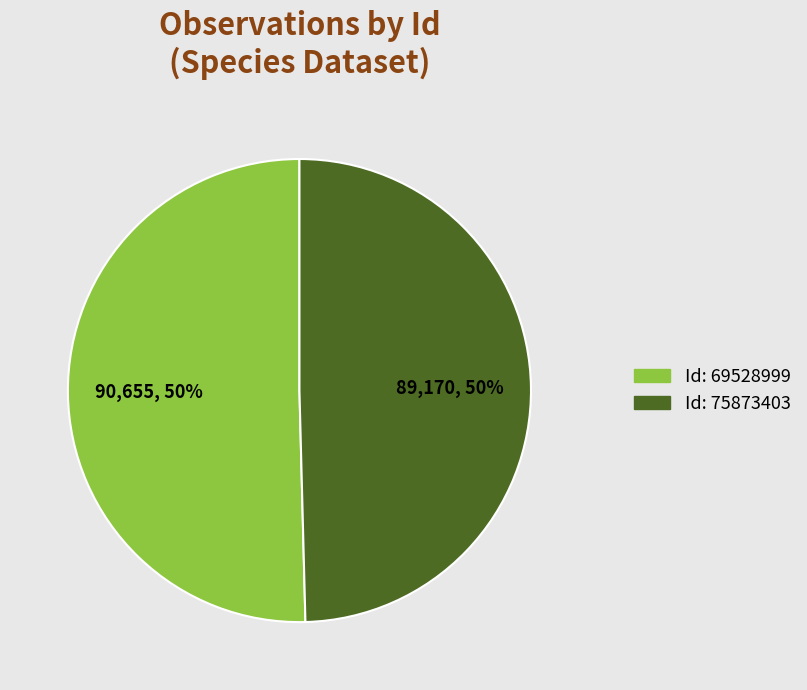

To the nearest percent, what is the average slice percentage?

50%